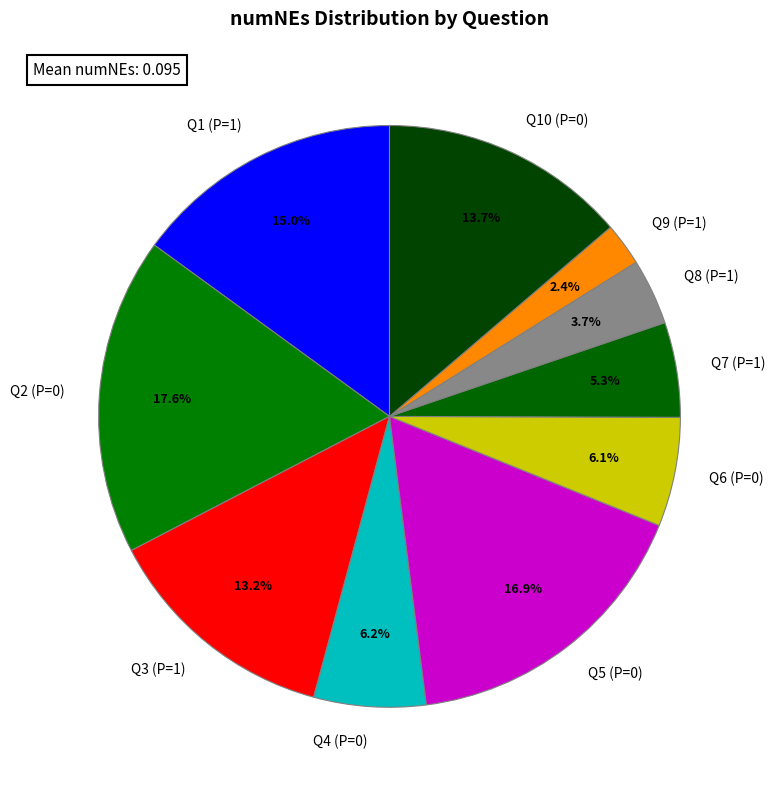

Combined, do Q3 (P=1) and Q4 (P=0) account for over 50%?

No